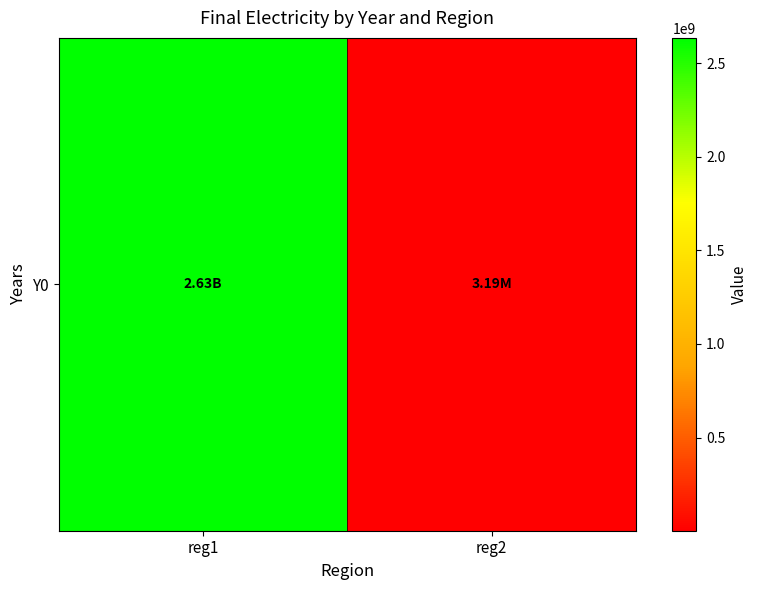

The chart shows a value of 1679879.6 at reg2. True or false?

False